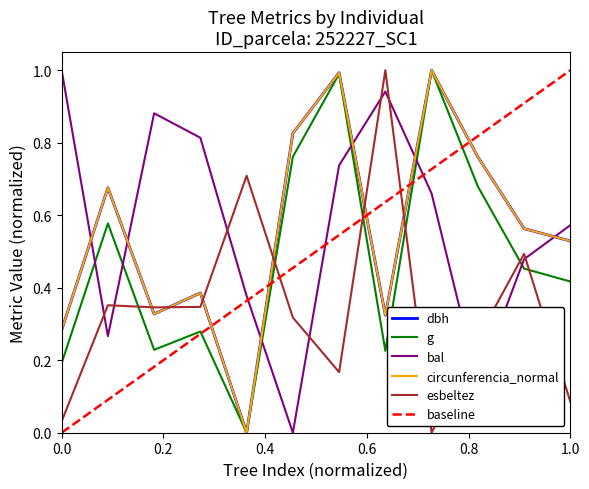

Where is esbeltez nearest to the value 0?

252227009